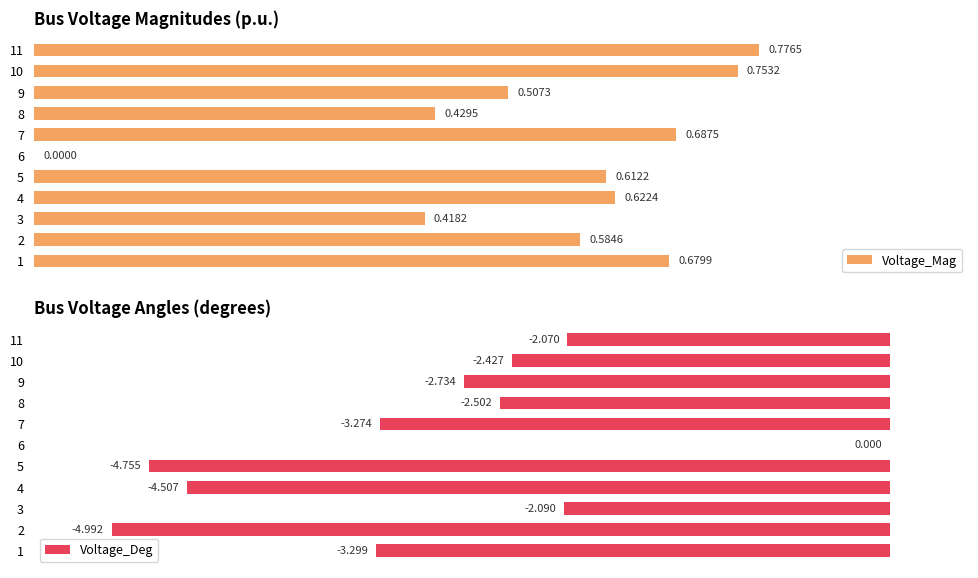

At how many categories does at least one series exceed -1?

11